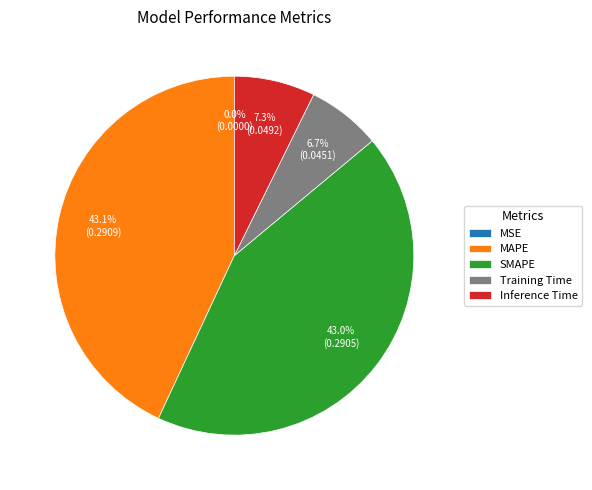

Which has a higher value, Inference Time or MAPE?

MAPE